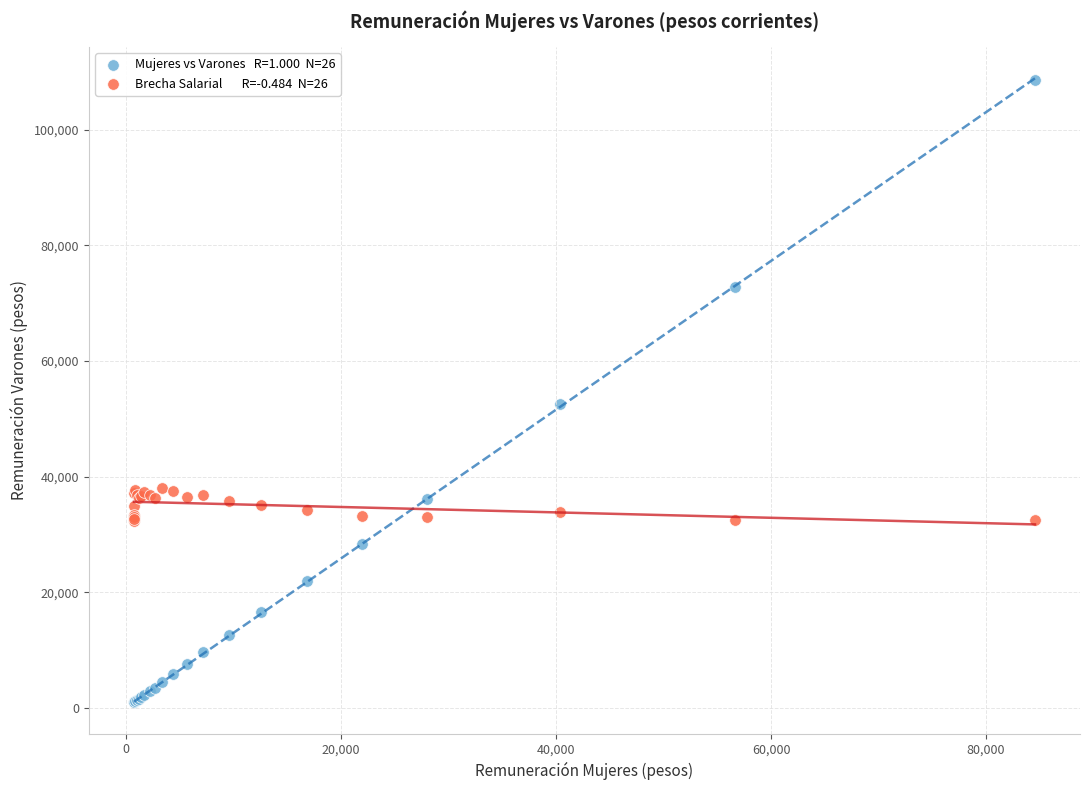

Across all series, what Y value is closest to 54805?

52495.9